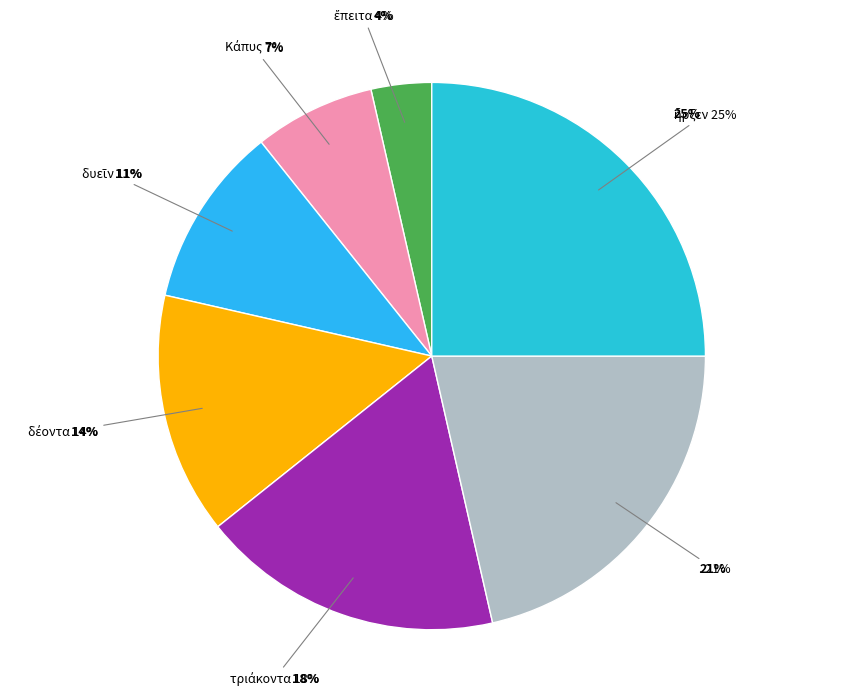

How many segments does this pie chart have?

7